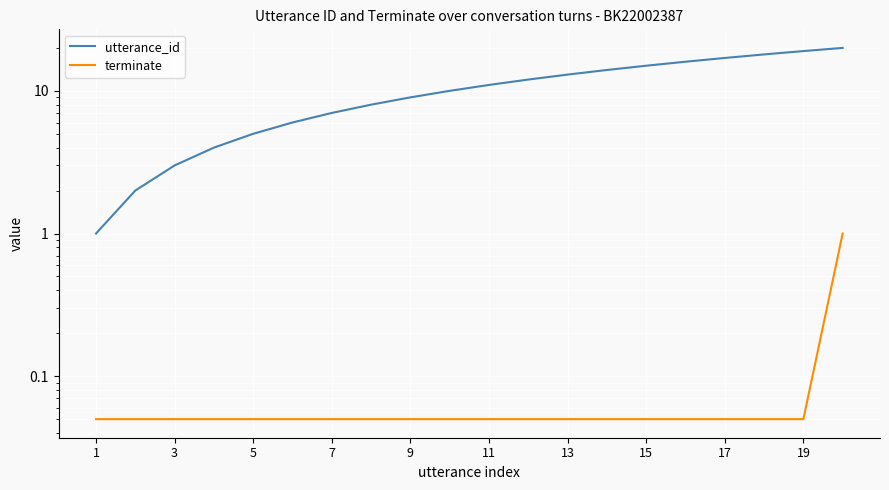

What is the sum of all terminate values?

1.9